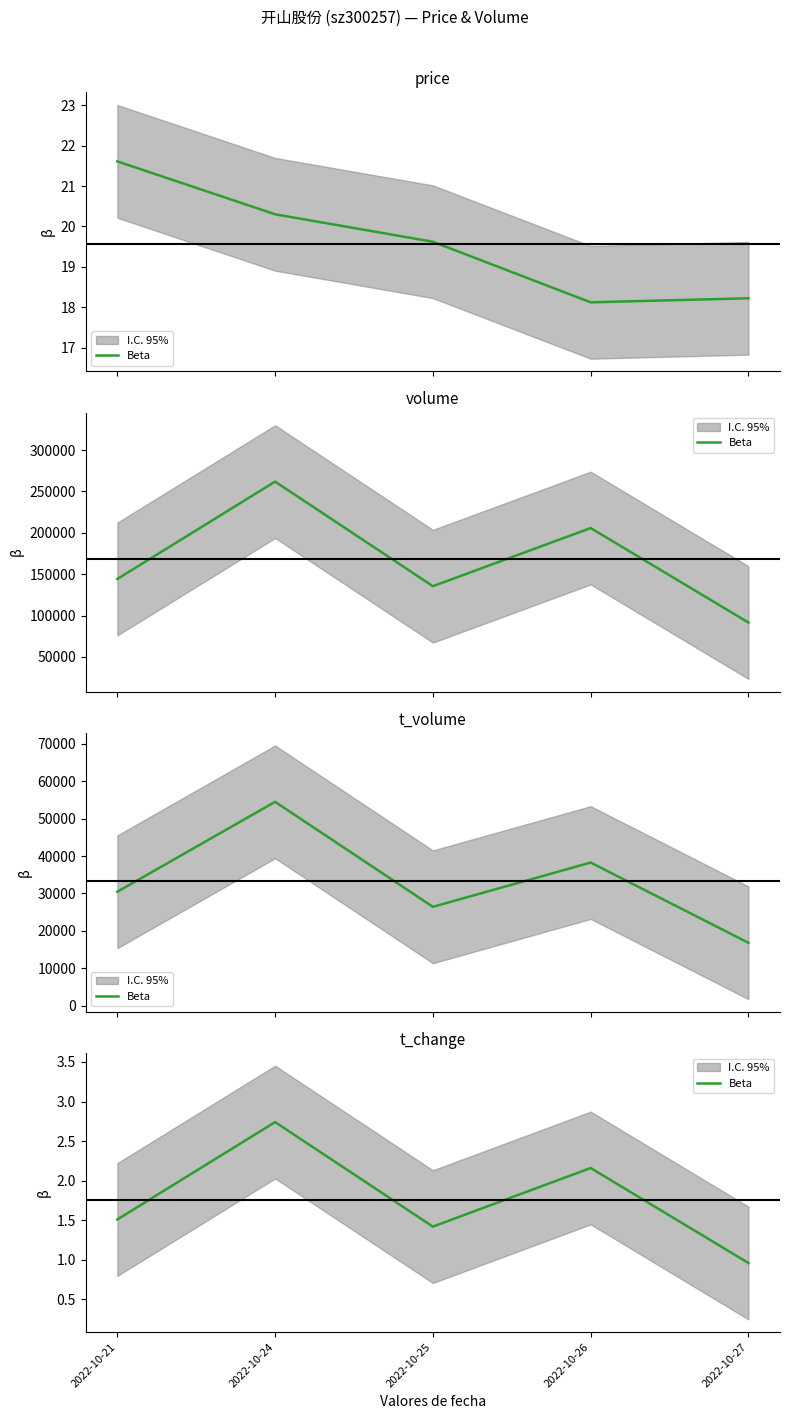

What is the difference between the values at 2022-10-24 and 2022-10-25?

1.3